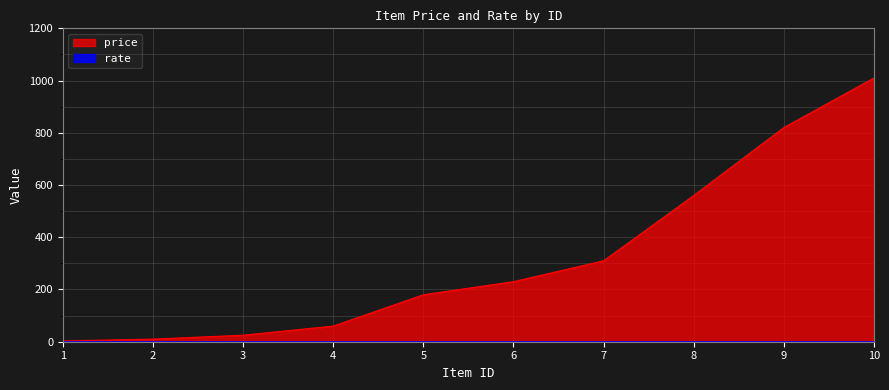

The value at 4 is 60. True or false?

True